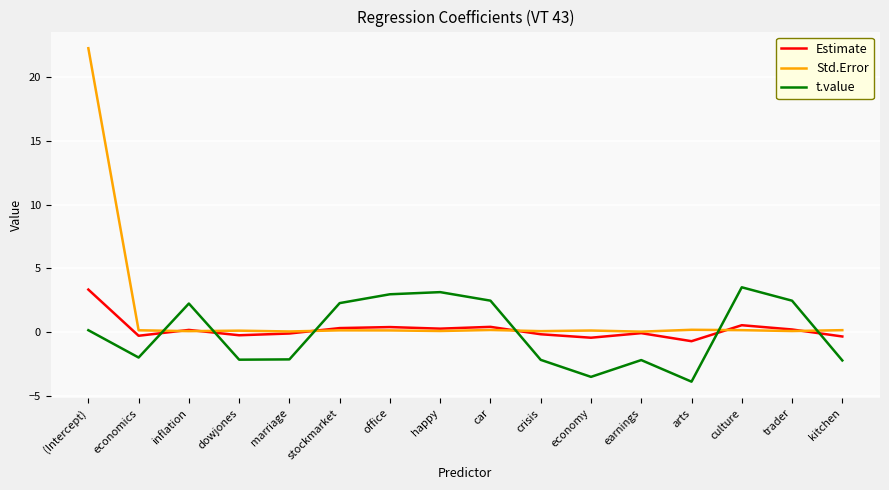

Is it true that Estimate equals 3.3 at (Intercept)?

True